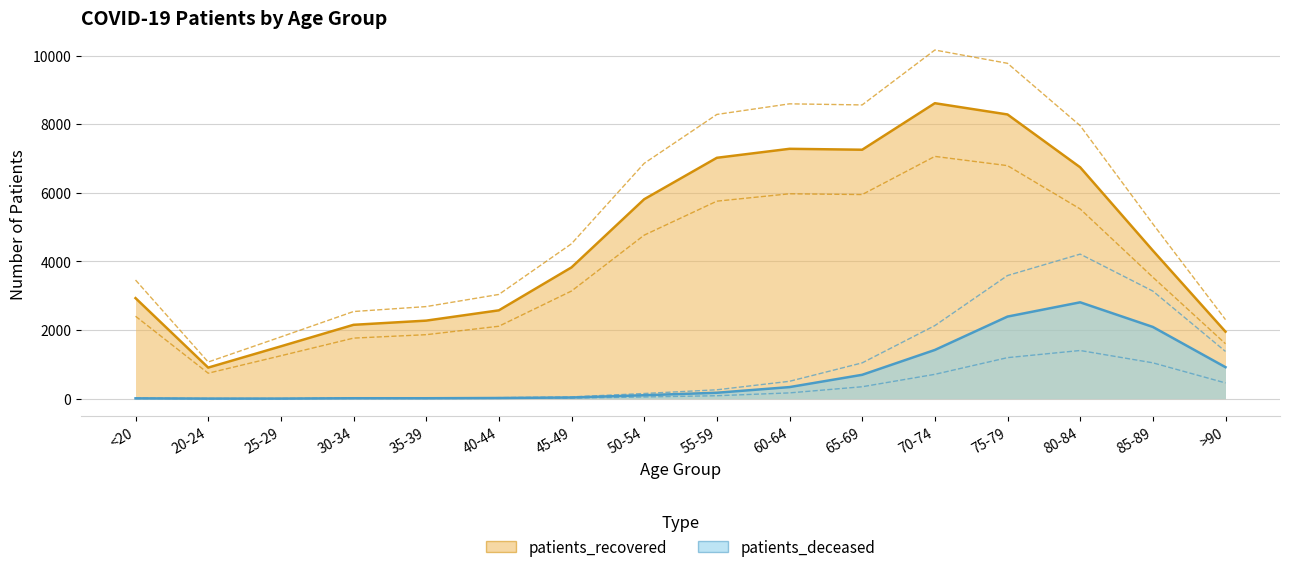

True or false: patients_recovered and patients_deceased cross at least once.

False